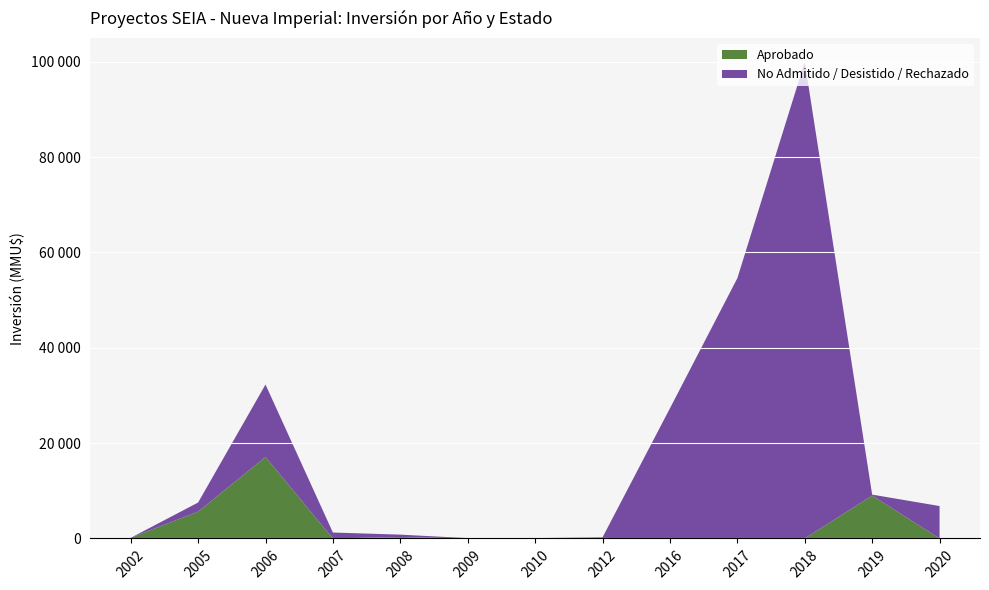

What are all the series names shown in the legend?

Aprobado, No Admitido / Desistido / Rechazado